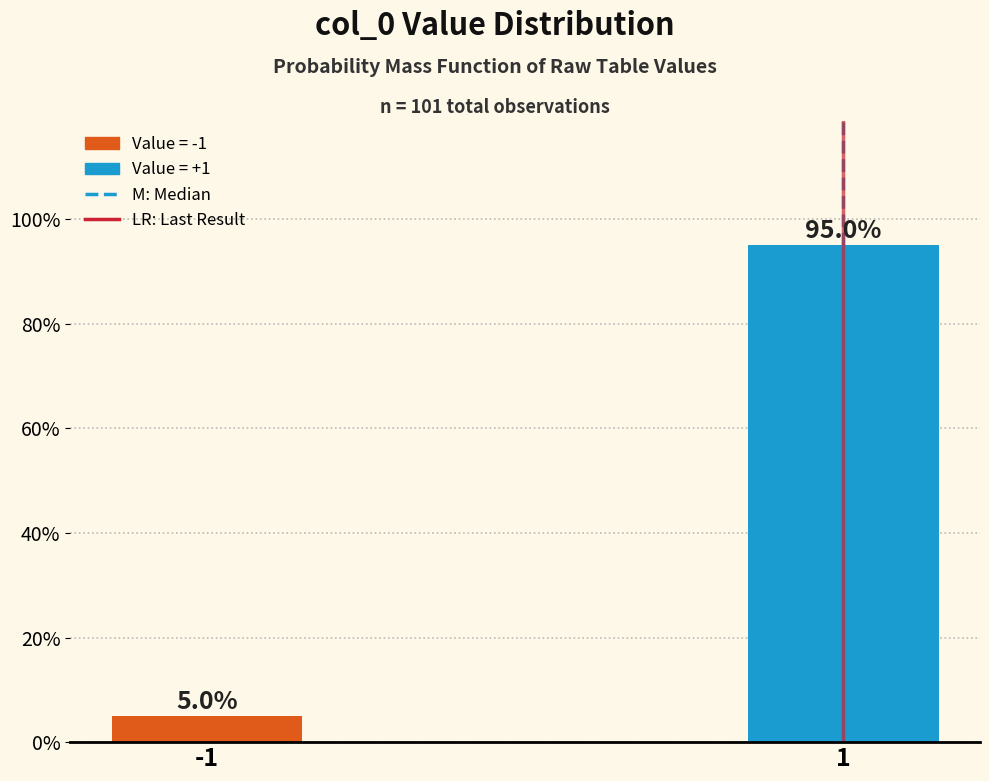

Reading left to right, transcribe all the data shown in this chart.

-1=5.0	1=95.0